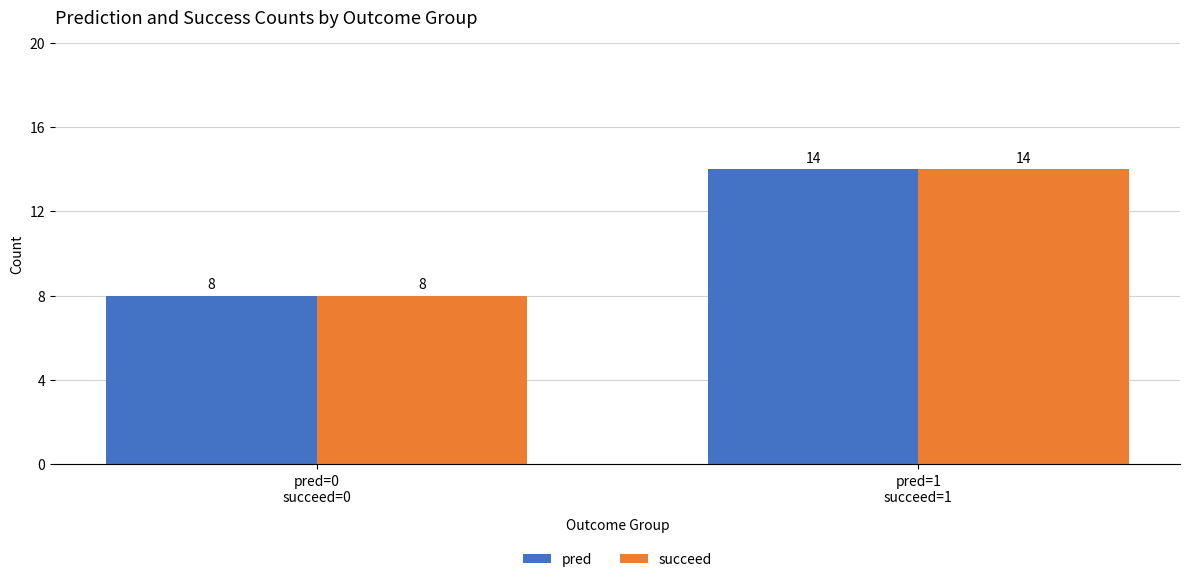

What is the highest value of the succeed series?

14